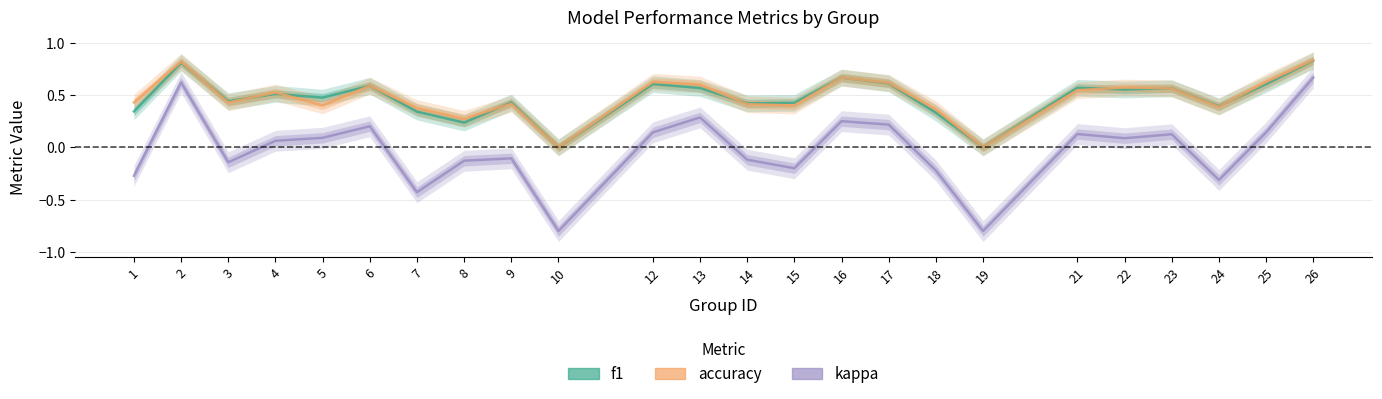

What is the smallest value displayed?

-0.8